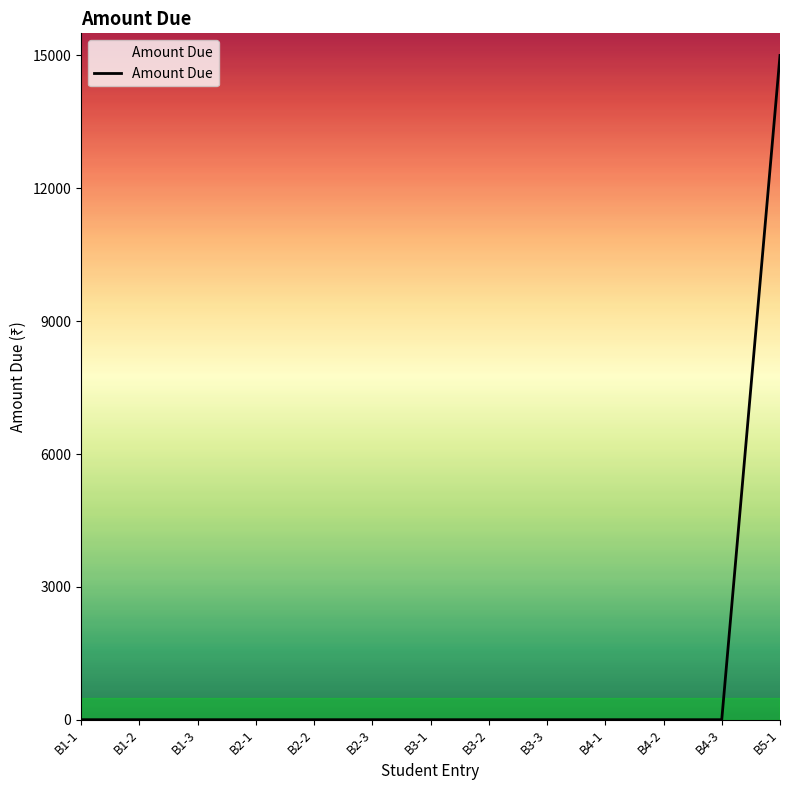

Which label corresponds to the largest value in the chart?

B5-1